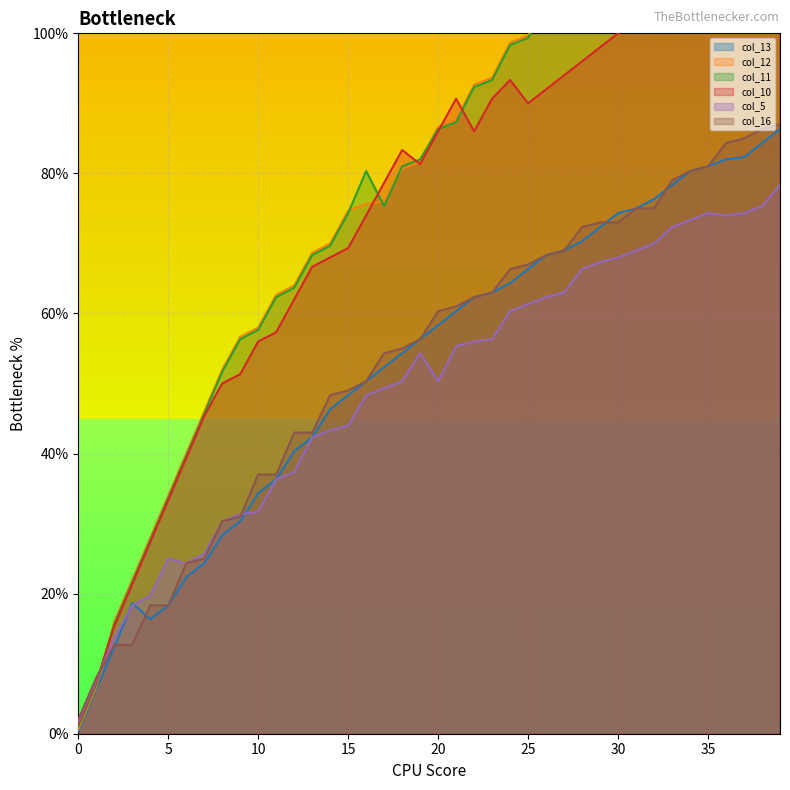

What is the value of the col_10 point at the 36th from the left?

110.0